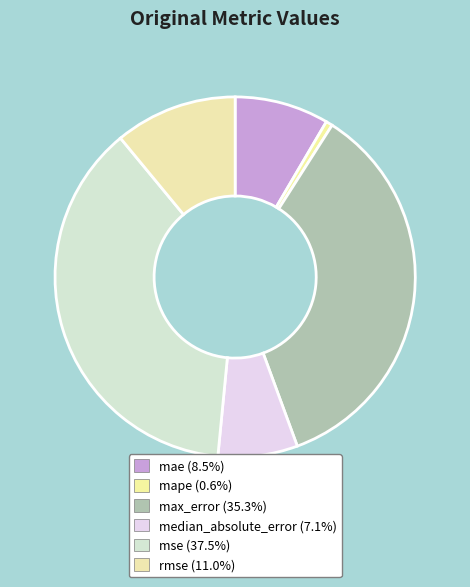

How much of the chart is everything except mae?

91.5%